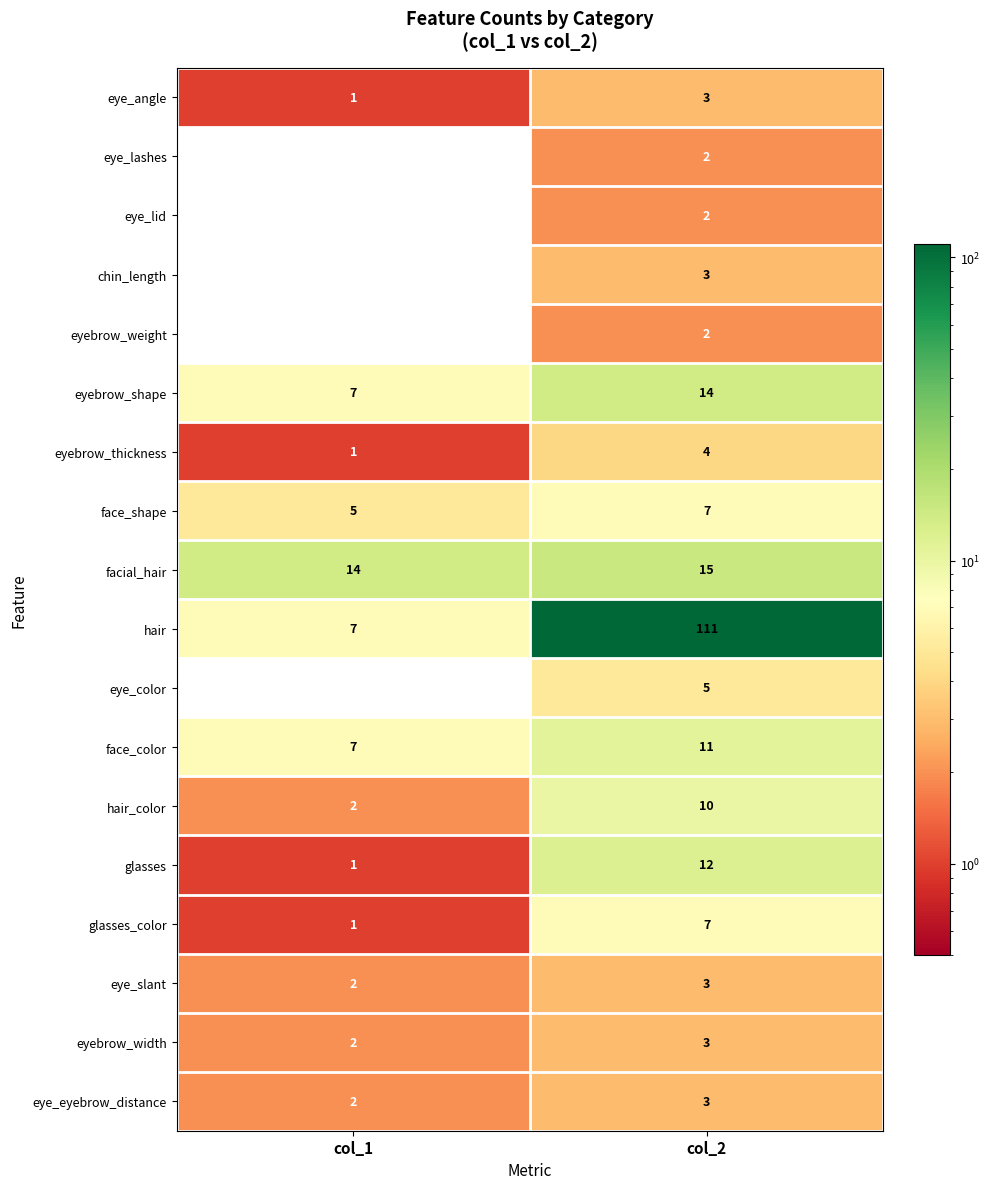

At which category is the sum across all series the highest?

col_2